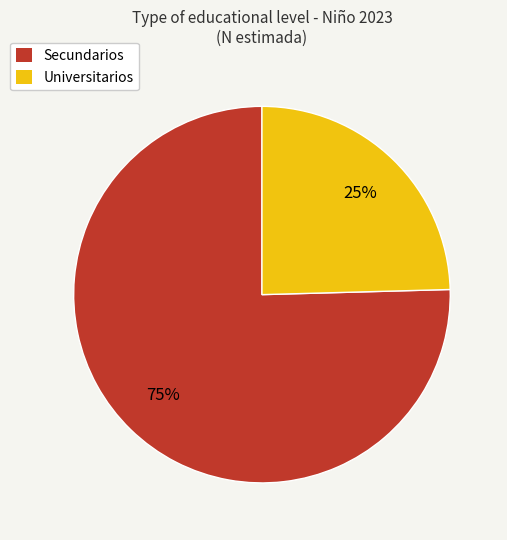

What is the smallest slice in the pie chart?

Universitarios